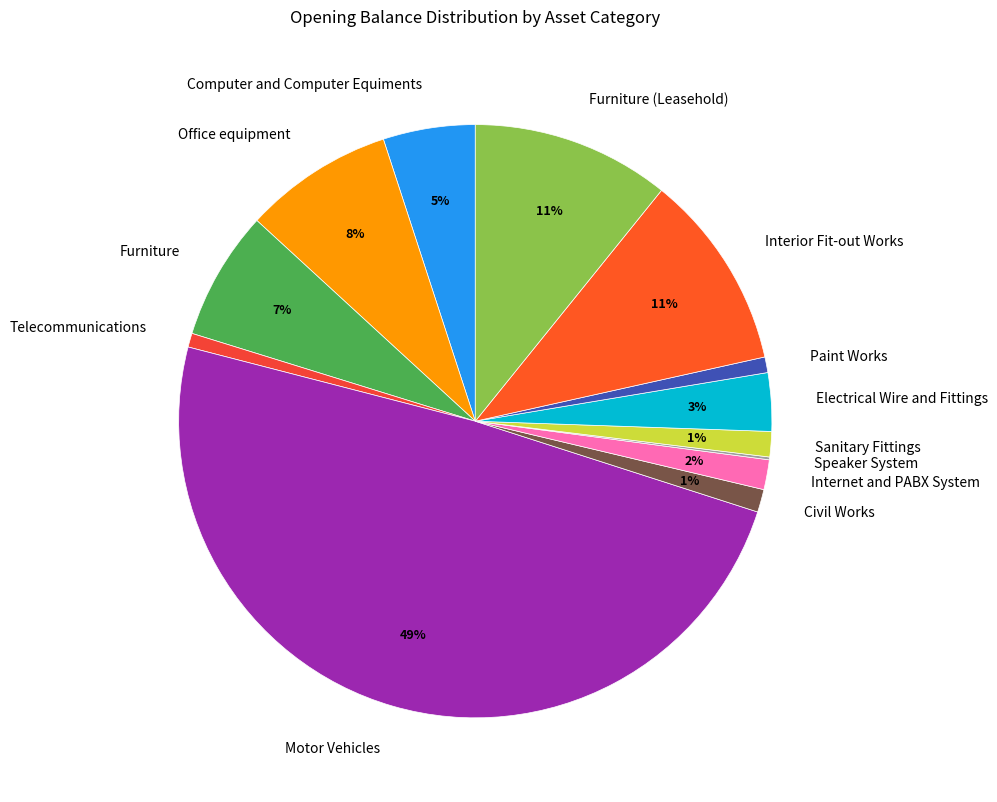

Is the sum of Civil Works and Furniture (Leasehold) greater than half?

No